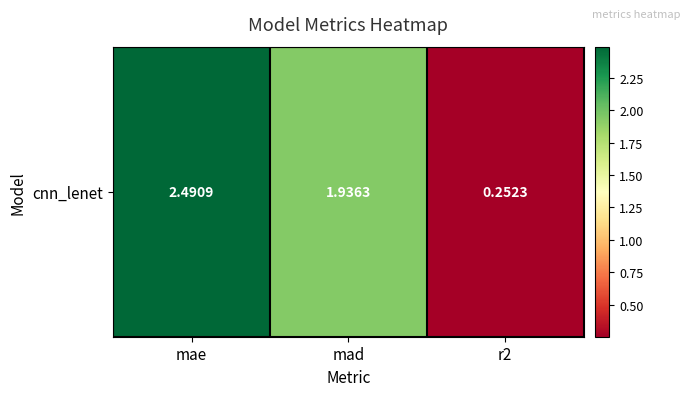

What is the greatest value displayed?

2.5